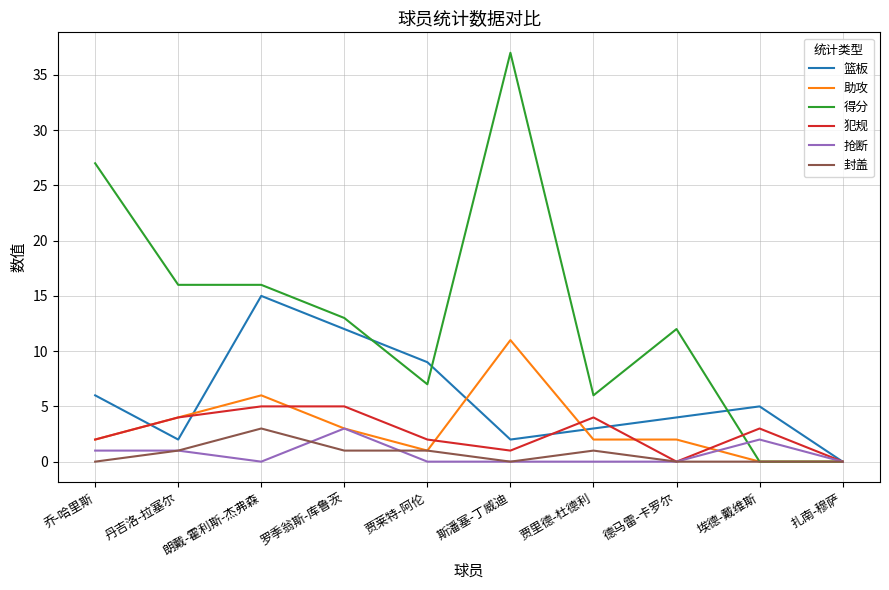

Reading left to right, transcribe all the data shown in this chart.

篮板: 乔-哈里斯=6	丹吉洛-拉塞尔=2	朗戴-霍利斯-杰弗森=15	罗季翁斯-库鲁茨=12	贾莱特-阿伦=9	斯潘塞-丁威迪=2	贾里德-杜德利=3	德马雷-卡罗尔=4	埃德-戴维斯=5	扎南-穆萨=0
助攻: 乔-哈里斯=2	丹吉洛-拉塞尔=4	朗戴-霍利斯-杰弗森=6	罗季翁斯-库鲁茨=3	贾莱特-阿伦=1	斯潘塞-丁威迪=11	贾里德-杜德利=2	德马雷-卡罗尔=2	埃德-戴维斯=0	扎南-穆萨=0
得分: 乔-哈里斯=27	丹吉洛-拉塞尔=16	朗戴-霍利斯-杰弗森=16	罗季翁斯-库鲁茨=13	贾莱特-阿伦=7	斯潘塞-丁威迪=37	贾里德-杜德利=6	德马雷-卡罗尔=12	埃德-戴维斯=0	扎南-穆萨=0
犯规: 乔-哈里斯=2	丹吉洛-拉塞尔=4	朗戴-霍利斯-杰弗森=5	罗季翁斯-库鲁茨=5	贾莱特-阿伦=2	斯潘塞-丁威迪=1	贾里德-杜德利=4	德马雷-卡罗尔=0	埃德-戴维斯=3	扎南-穆萨=0
抢断: 乔-哈里斯=1	丹吉洛-拉塞尔=1	朗戴-霍利斯-杰弗森=0	罗季翁斯-库鲁茨=3	贾莱特-阿伦=0	斯潘塞-丁威迪=0	贾里德-杜德利=0	德马雷-卡罗尔=0	埃德-戴维斯=2	扎南-穆萨=0
封盖: 乔-哈里斯=0	丹吉洛-拉塞尔=1	朗戴-霍利斯-杰弗森=3	罗季翁斯-库鲁茨=1	贾莱特-阿伦=1	斯潘塞-丁威迪=0	贾里德-杜德利=1	德马雷-卡罗尔=0	埃德-戴维斯=0	扎南-穆萨=0